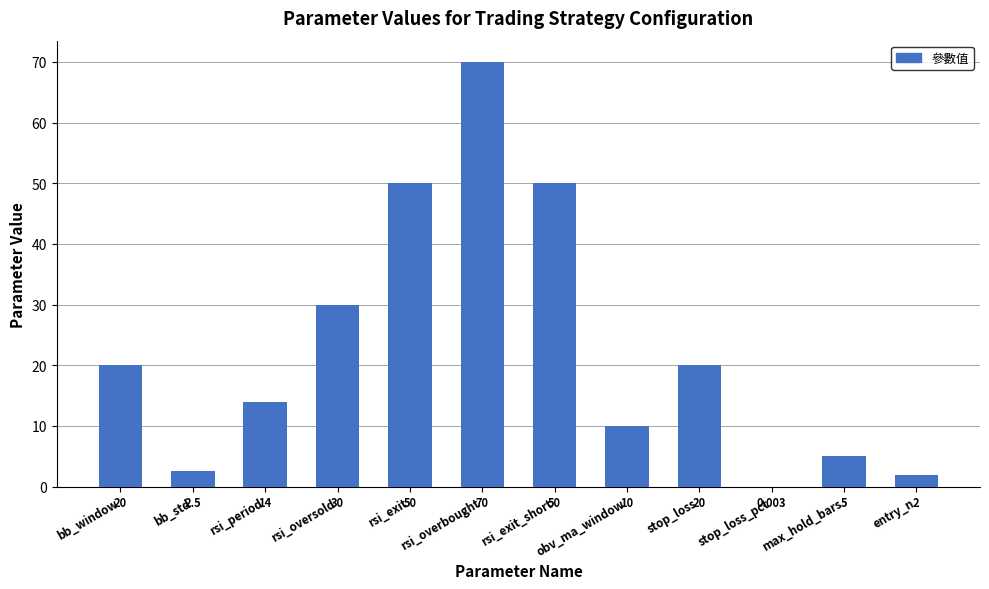

Between stop_loss and rsi_overbought, which is larger?

rsi_overbought